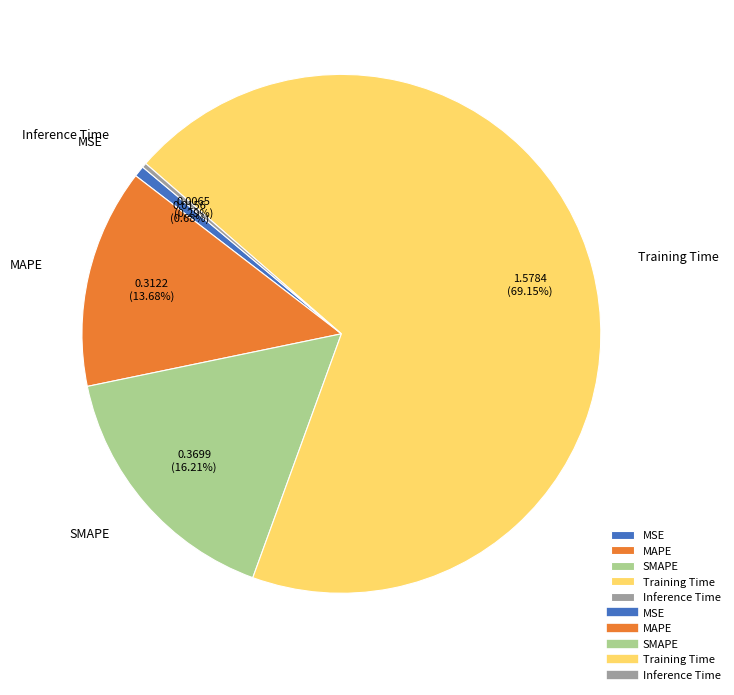

Is the sum of MAPE and SMAPE greater than half?

No